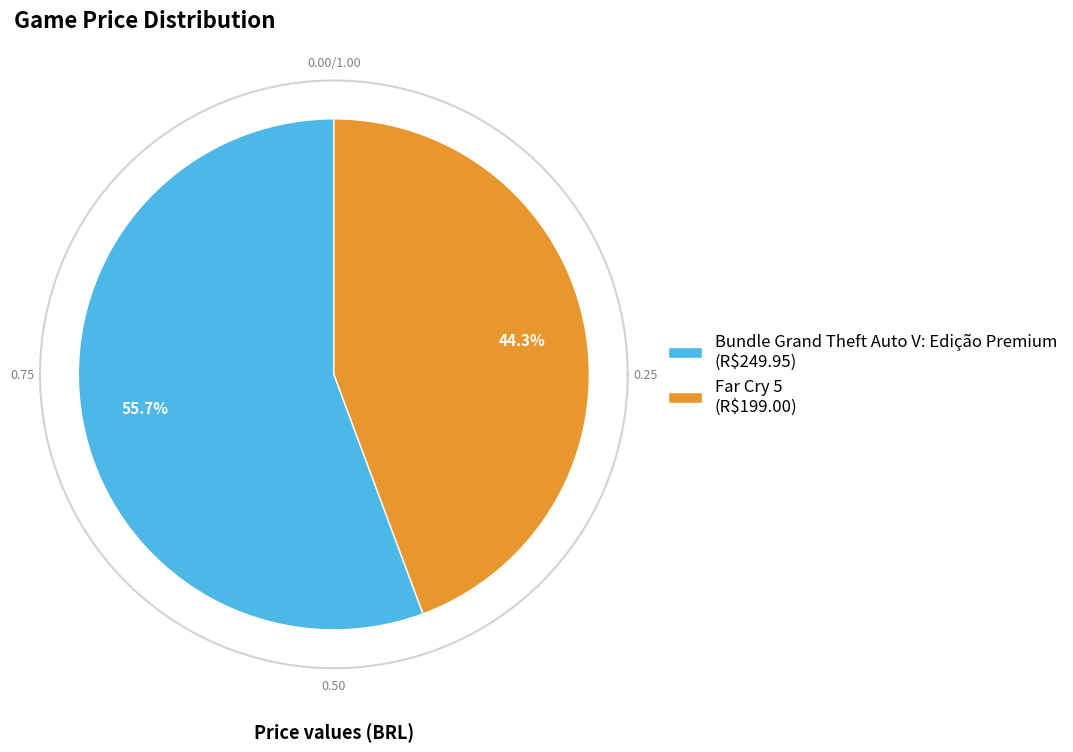

The Bundle Grand Theft Auto V: Edição Premium slice represents 67% of the pie. True or false?

False